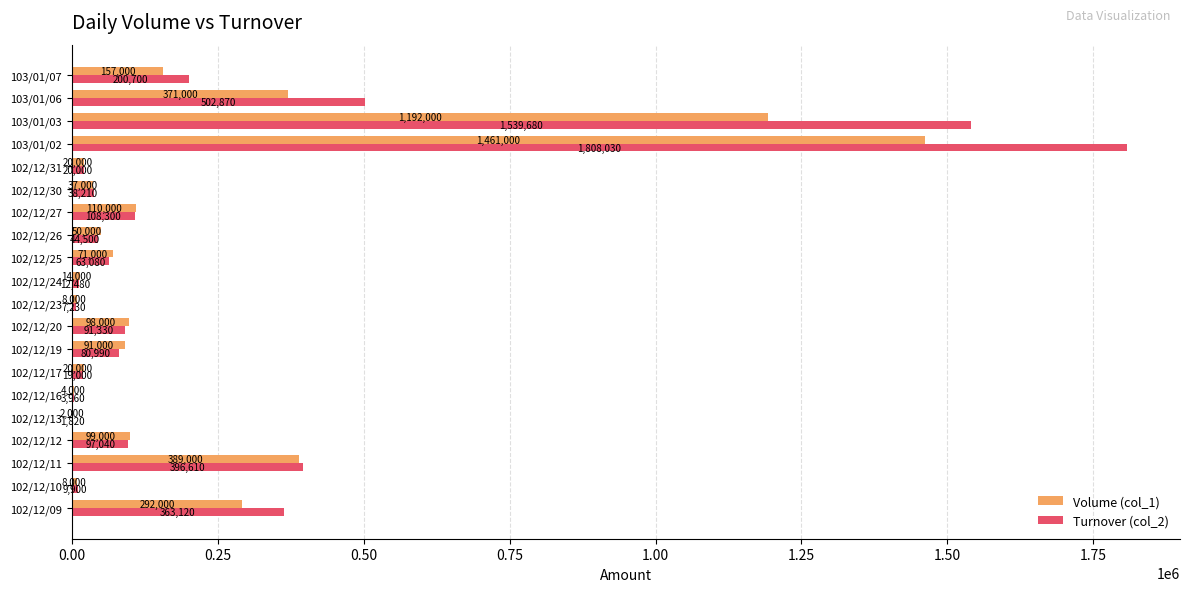

What is the sum of the Turnover (col_2) values at 102/12/31 and 102/12/12?

117040